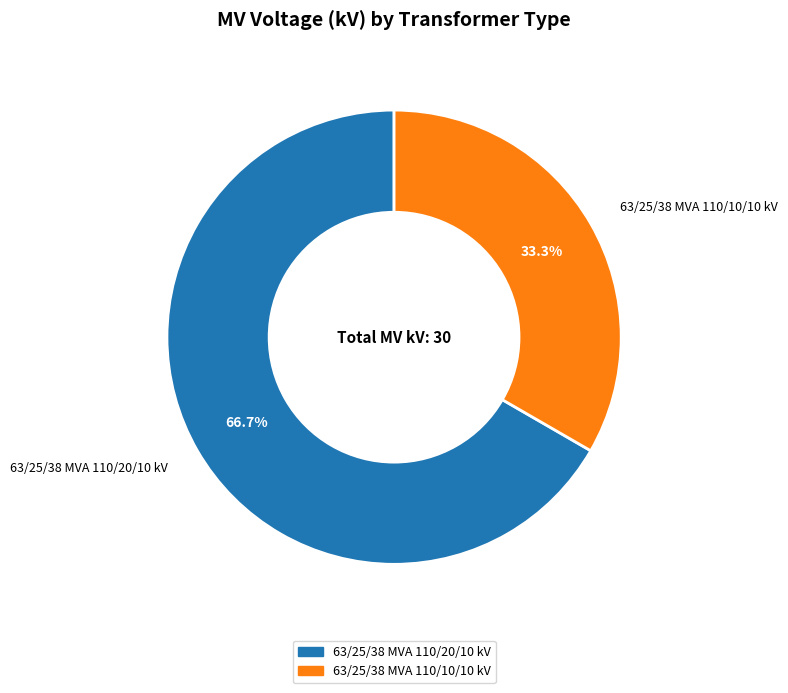

What is the smallest slice in the pie chart?

63/25/38 MVA 110/10/10 kV